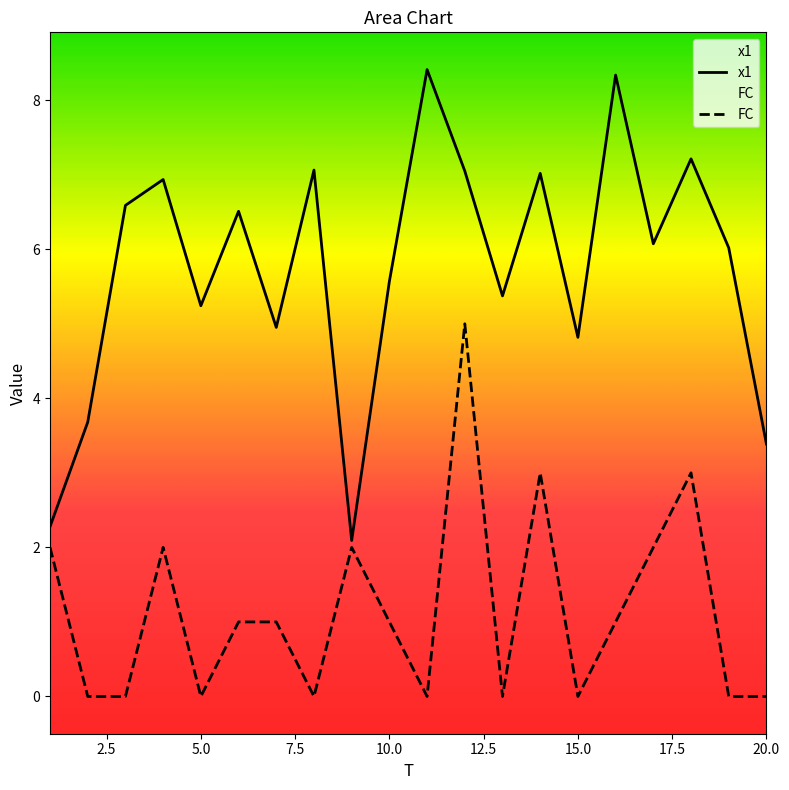

What is the sum of all x1 values?

114.6